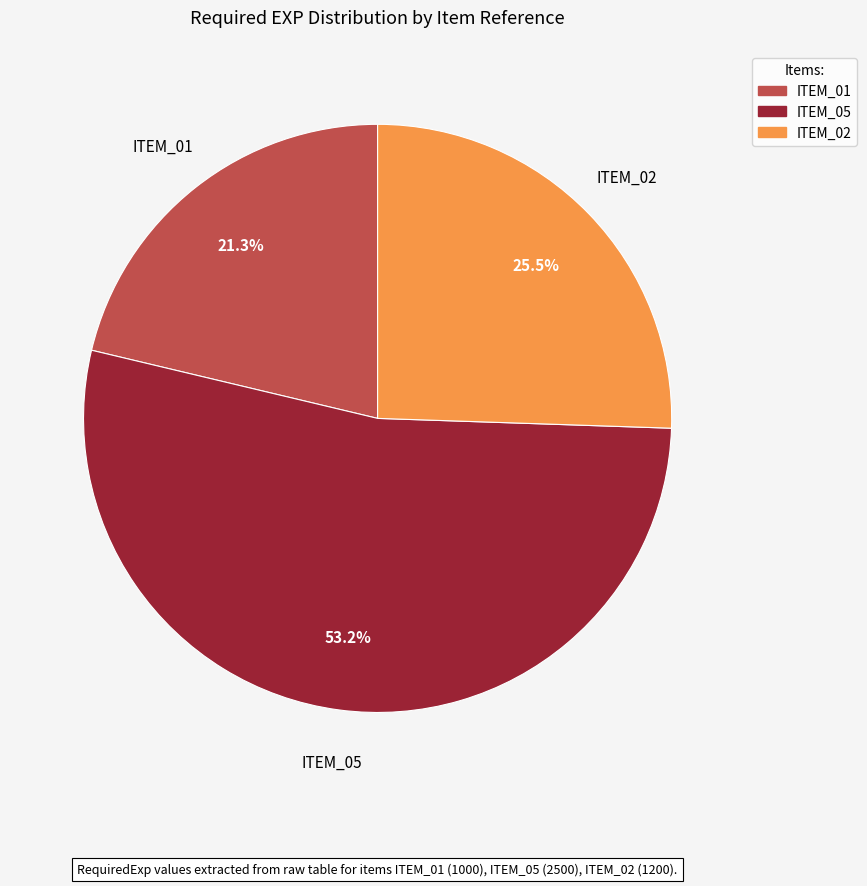

What is the largest slice in the pie chart?

ITEM_05